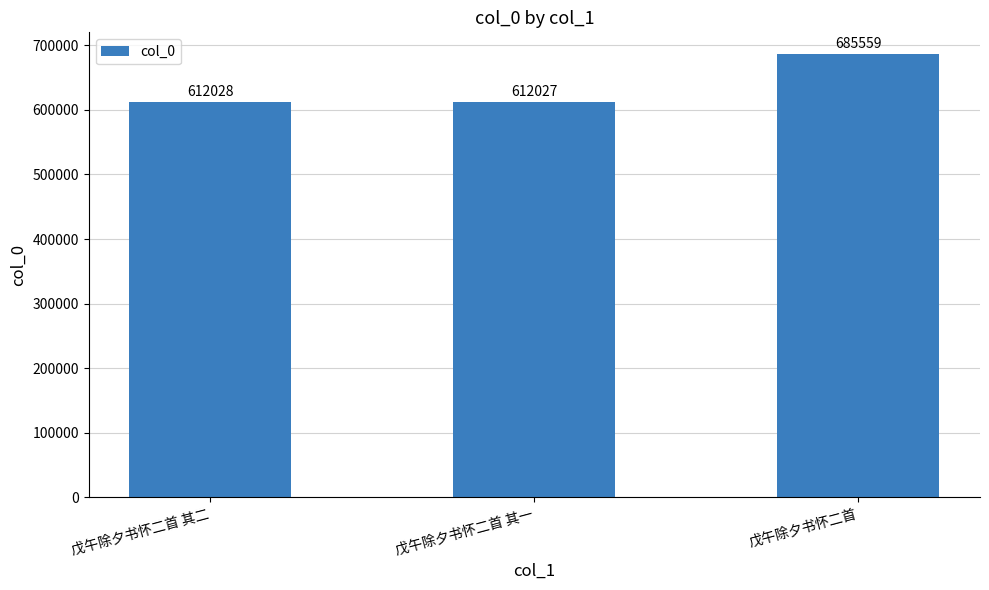

Between 戊午除夕书怀二首 其一 and 戊午除夕书怀二首, which is larger?

戊午除夕书怀二首